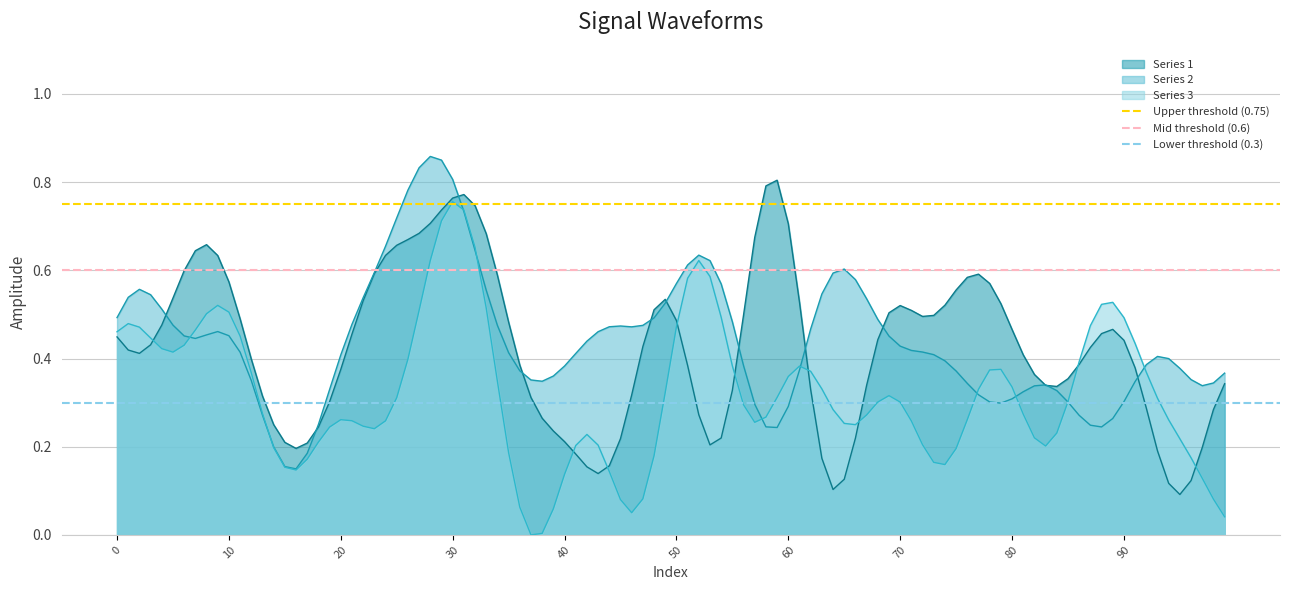

The Series 2 series shows 0.3 at 80. True or false?

True